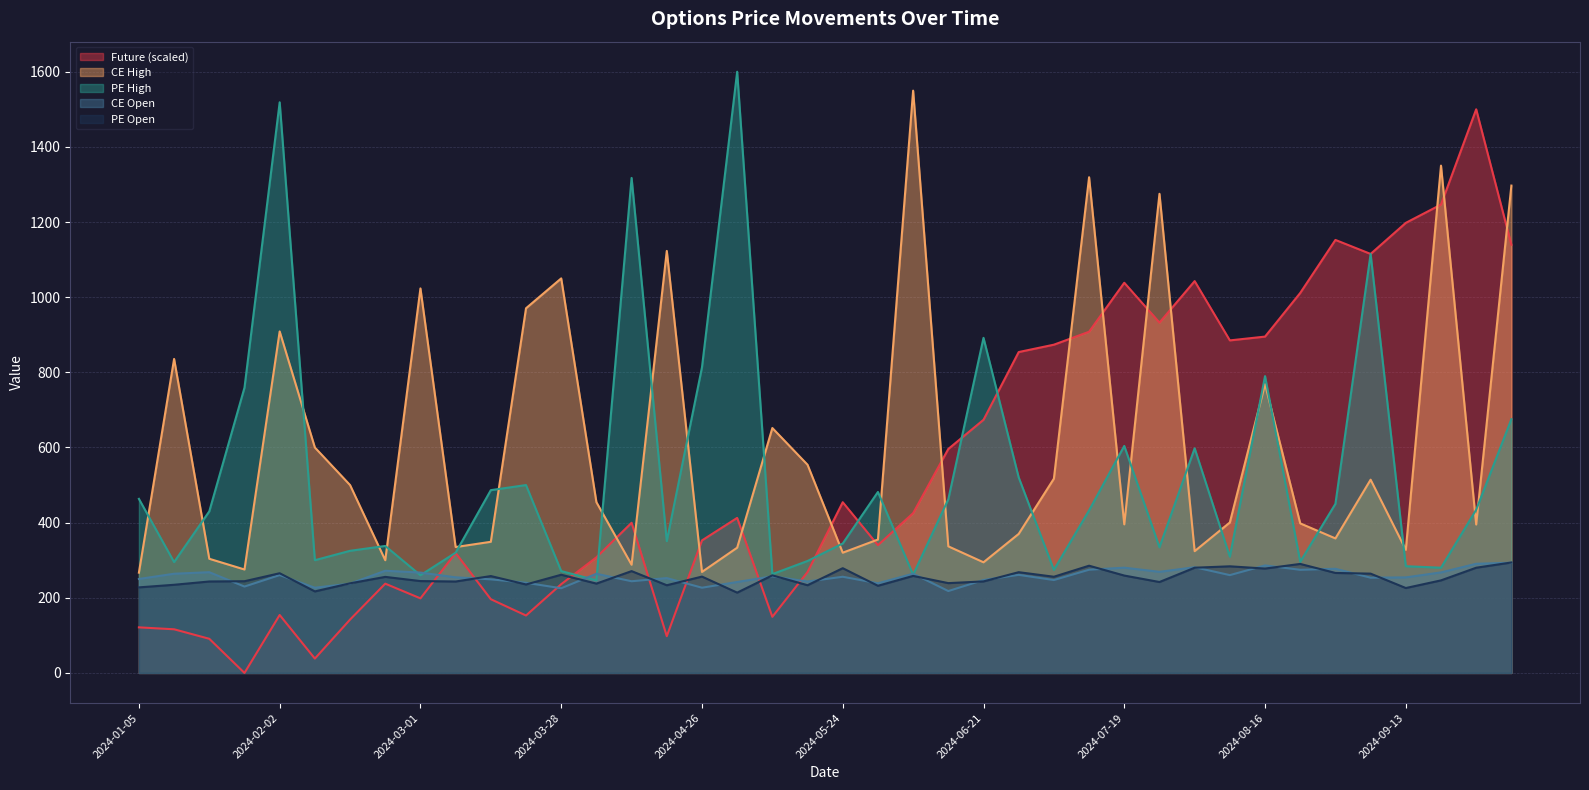

Is it true that Future equals 1500.0 at 2024-09-27?

True